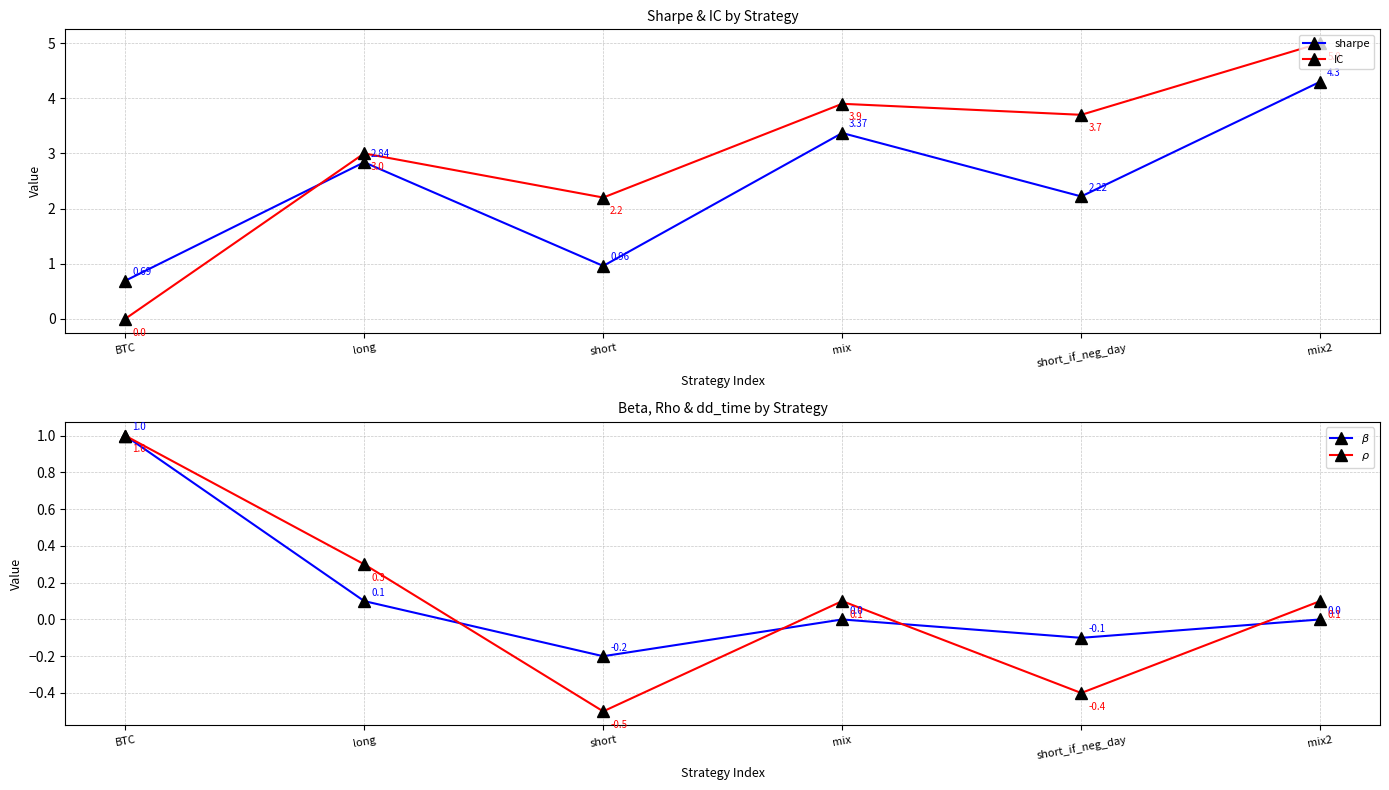

In $\rho$, how many points are higher than both neighbors (excluding endpoints)?

1